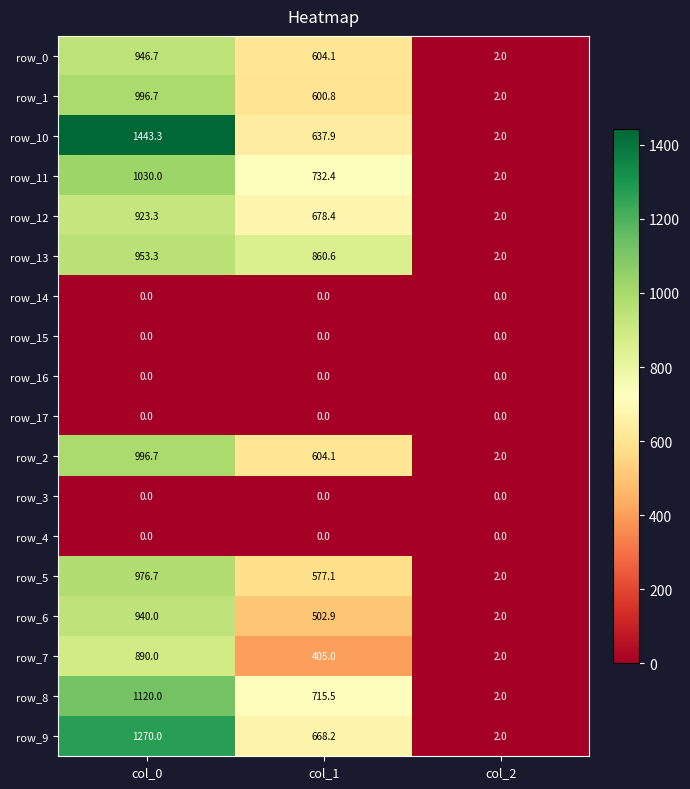

At which label is row_2 closest to 499?

col_1